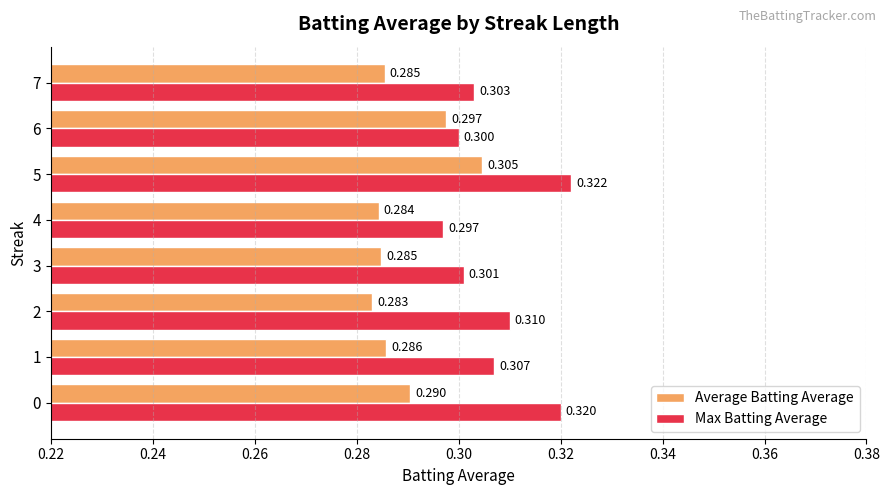

Which series has the largest total across all categories?

Max Batting Average